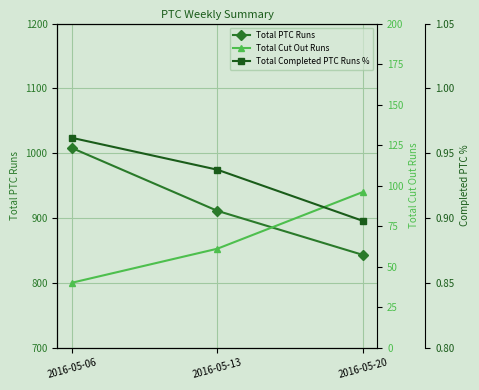

Which series has the widest spread of values?

Total PTC Runs